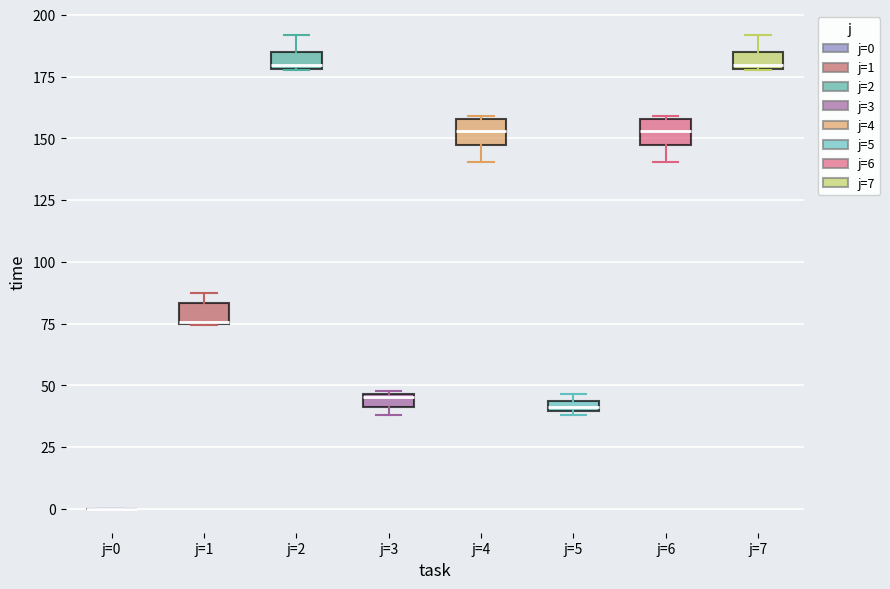

Where is the lower edge of the box for j=4 on the y-axis? The values are not printed on the chart, so give them approximately, as read against the axis.

145